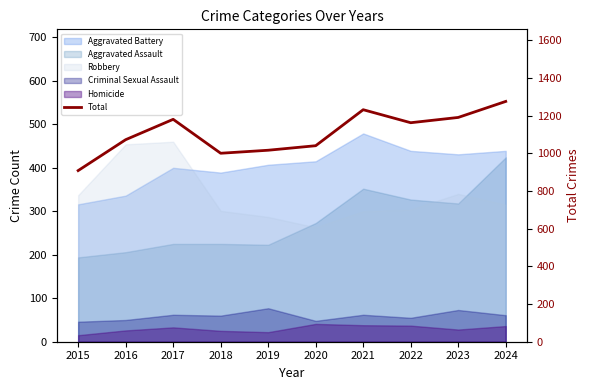

Where is the data nearest to the value 1091?

2016